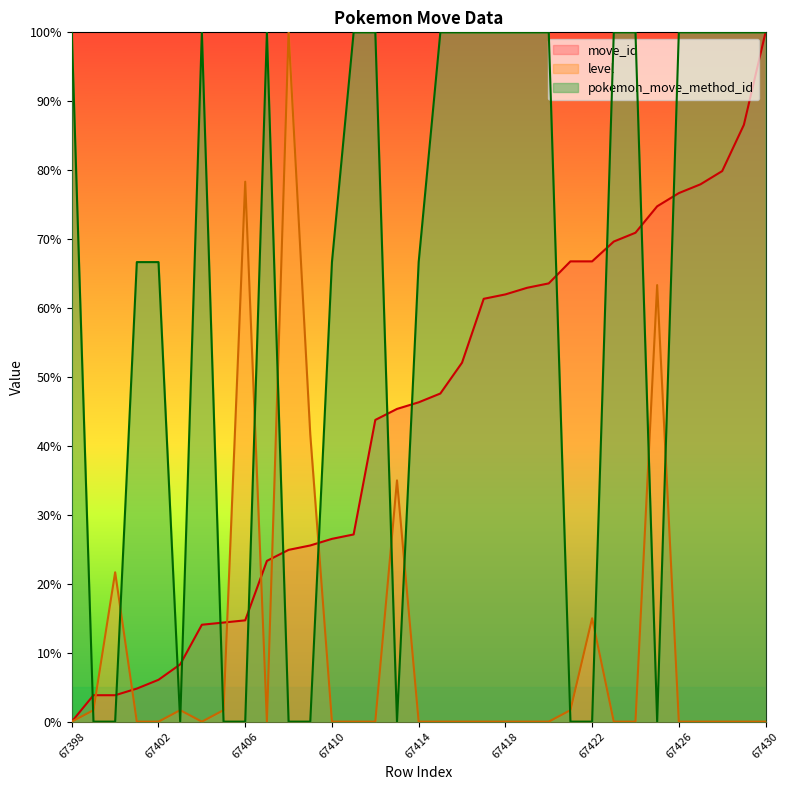

Which series changed the most between 67412 and 67422?

pokemon_move_method_id